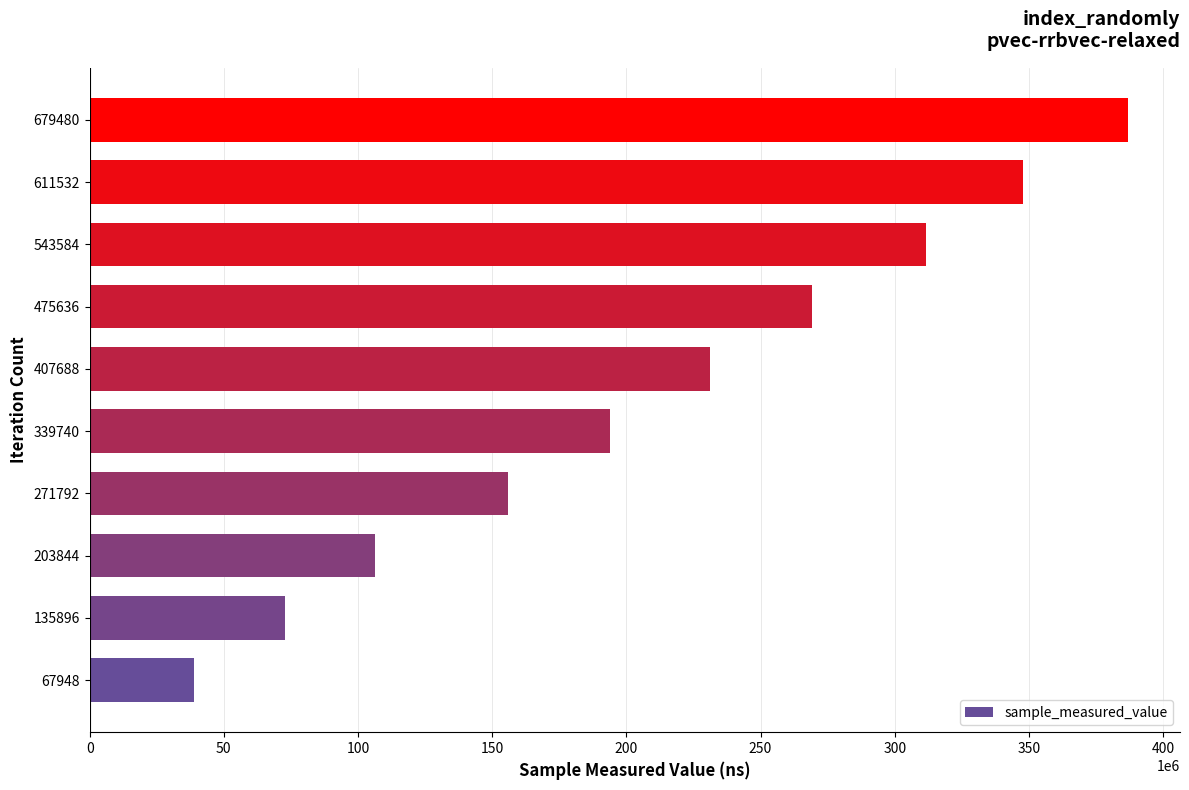

How many bars are there in total?

10